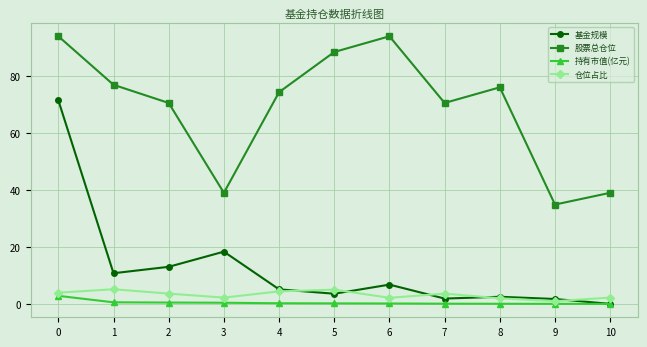

What is the total value across all series at 4?

84.1